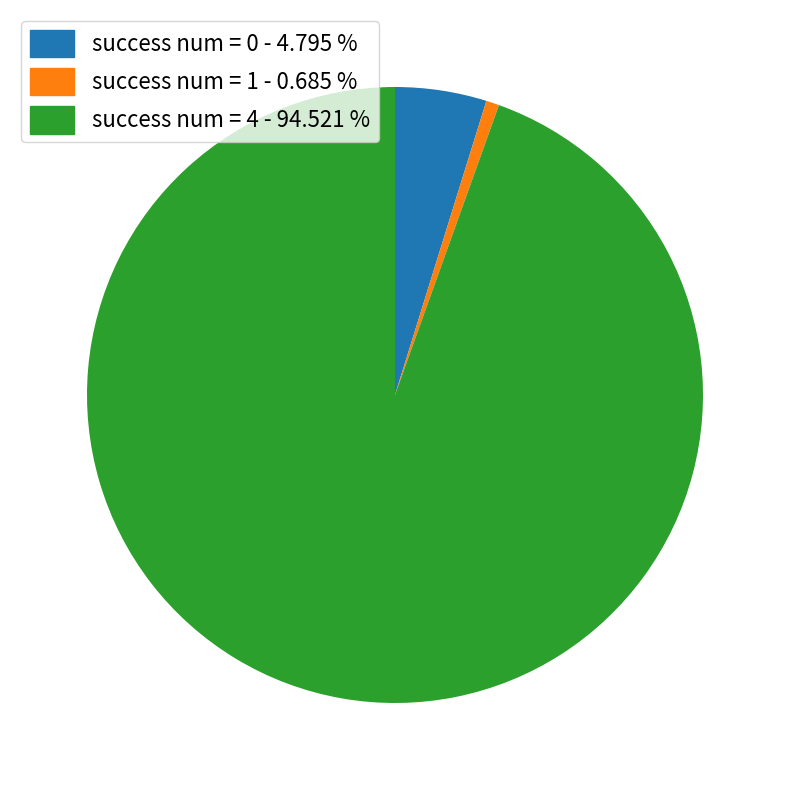

Is the sum of success num = 0 and success num = 1 greater than half?

No